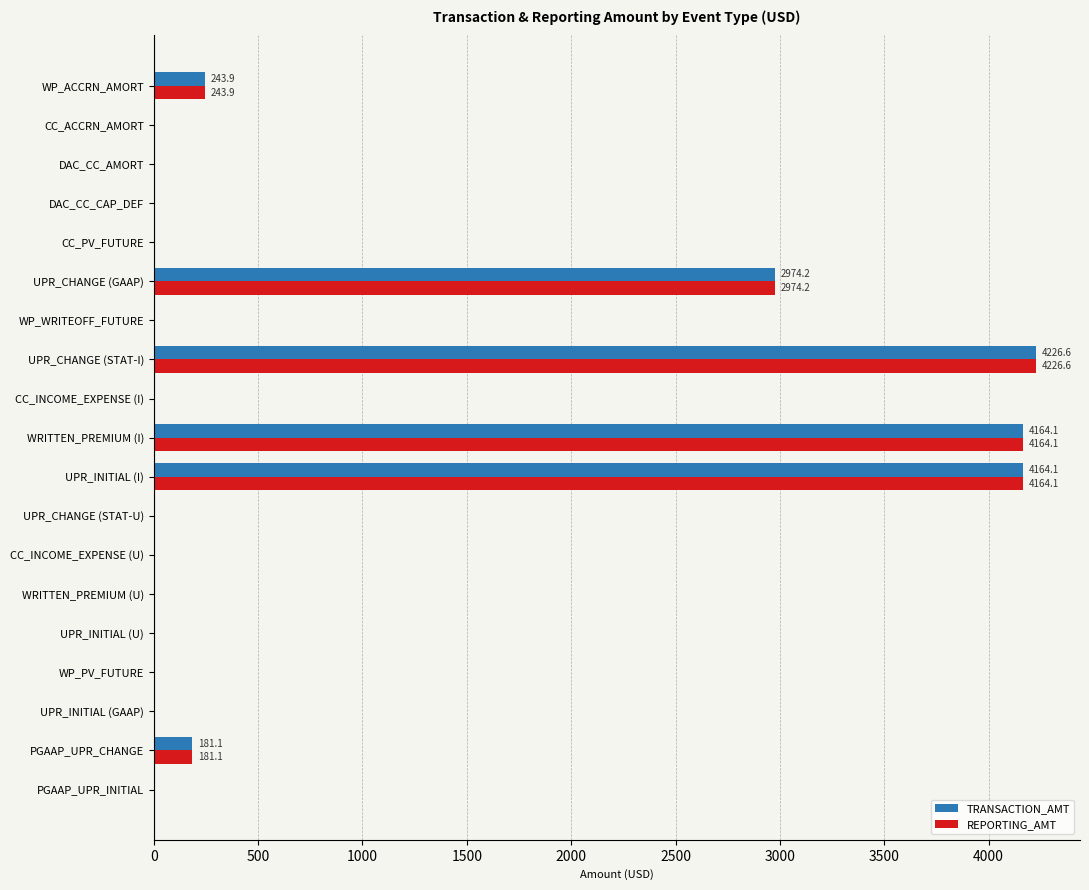

What is the greatest value displayed?

4226.6